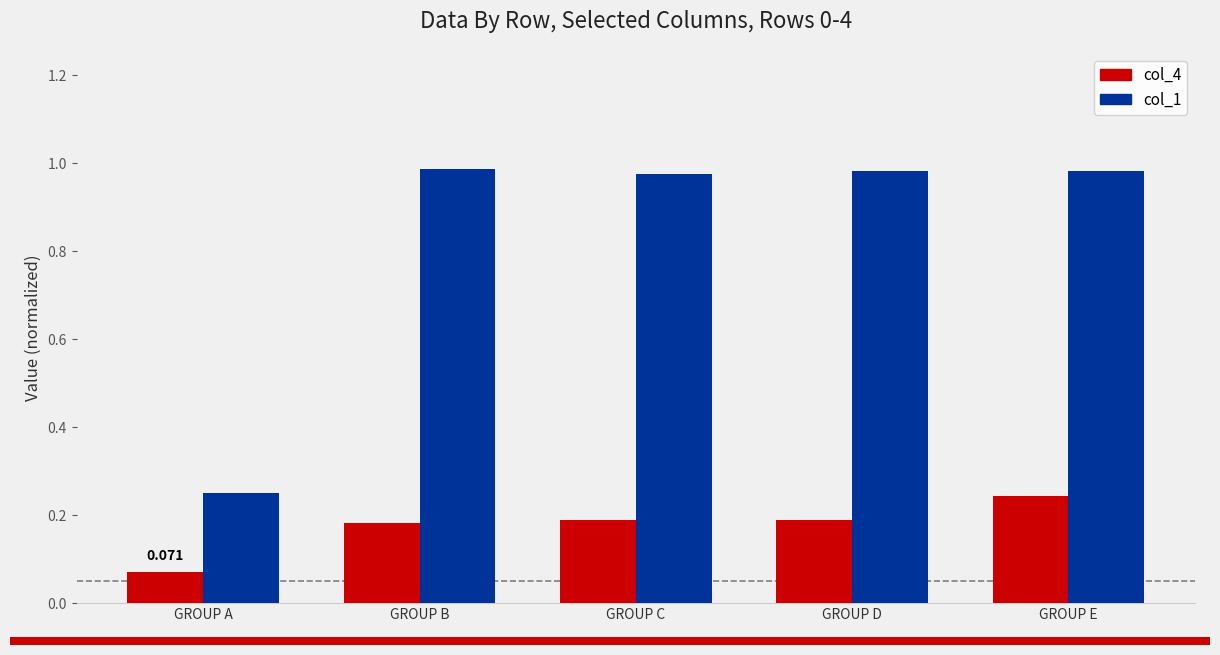

Where is col_1 nearest to the value 0?

GROUP A